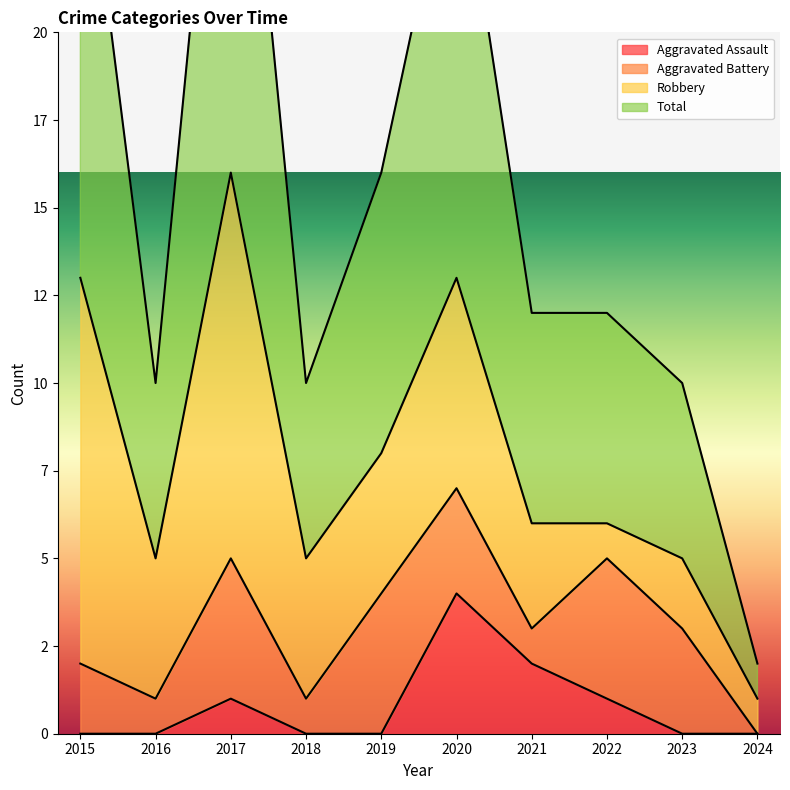

List the labels in order of Total value, largest first.

2017, 2015, 2020, 2019, 2021, 2022, 2016, 2018, 2023, 2024